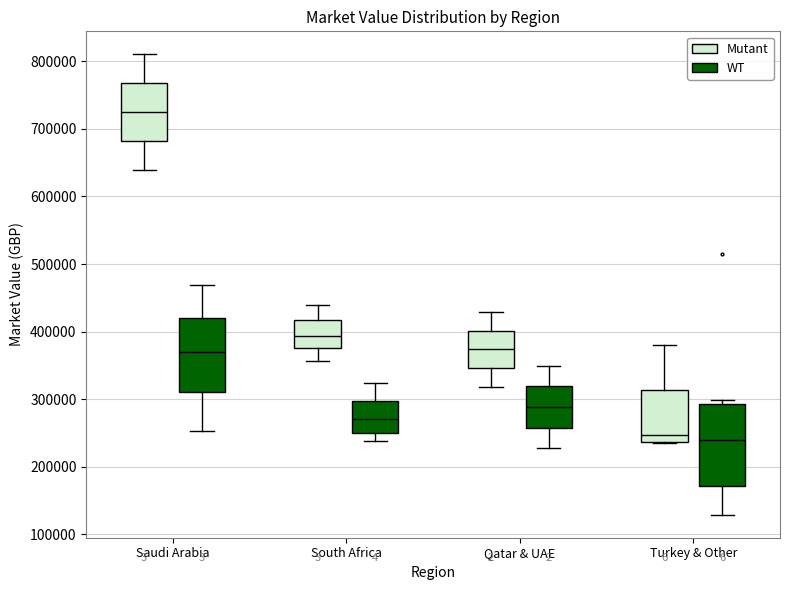

Reading left to right, read every box against the y-axis: the position of its median line, the range the box covers, and the ends of its whiskers. The values are not printed on the chart, so give them approximately, as read against the axis.

Saudi Arabia (Mutant): median 720000, box 680000 to 770000, whiskers 640000 to 810000
Saudi Arabia (WT): median 370000, box 310000 to 420000, whiskers 250000 to 470000
South Africa (Mutant): median 390000, box 380000 to 420000, whiskers 360000 to 440000
South Africa (WT): median 270000, box 250000 to 300000, whiskers 240000 to 320000
Qatar & UAE (Mutant): median 370000, box 350000 to 400000, whiskers 320000 to 430000
Qatar & UAE (WT): median 290000, box 260000 to 320000, whiskers 230000 to 350000
Turkey & Other (Mutant): median 250000, box 240000 to 310000, whiskers 230000 to 380000
Turkey & Other (WT): median 240000, box 170000 to 290000, whiskers 130000 to 300000